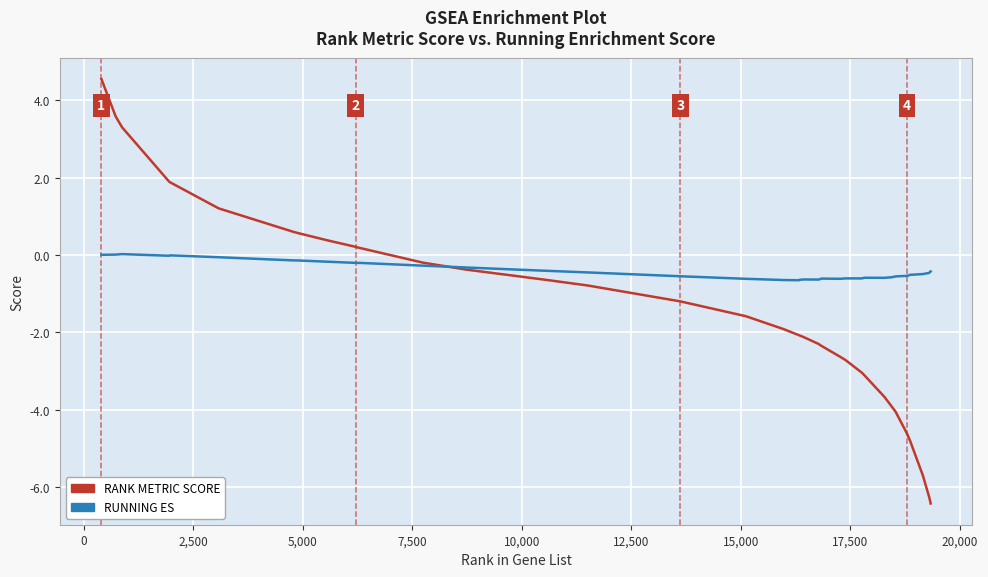

Which series has the largest total across all categories?

RUNNING ES